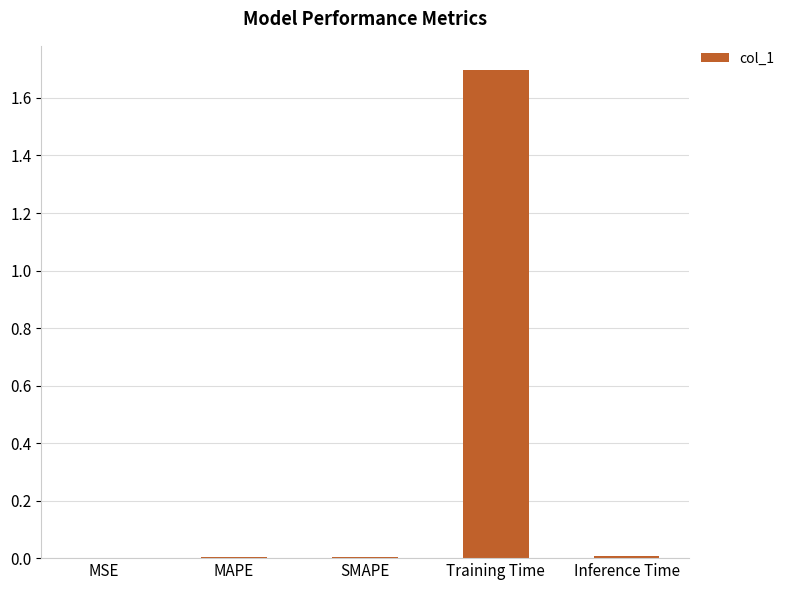

The value at Training Time is 0.8. True or false?

False